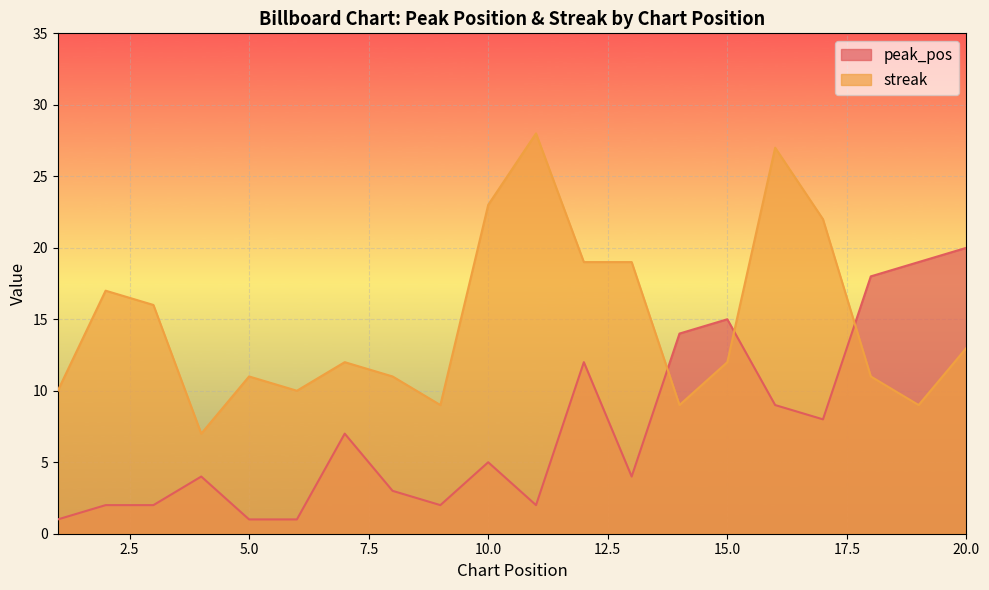

How many lines are shown in the chart?

2